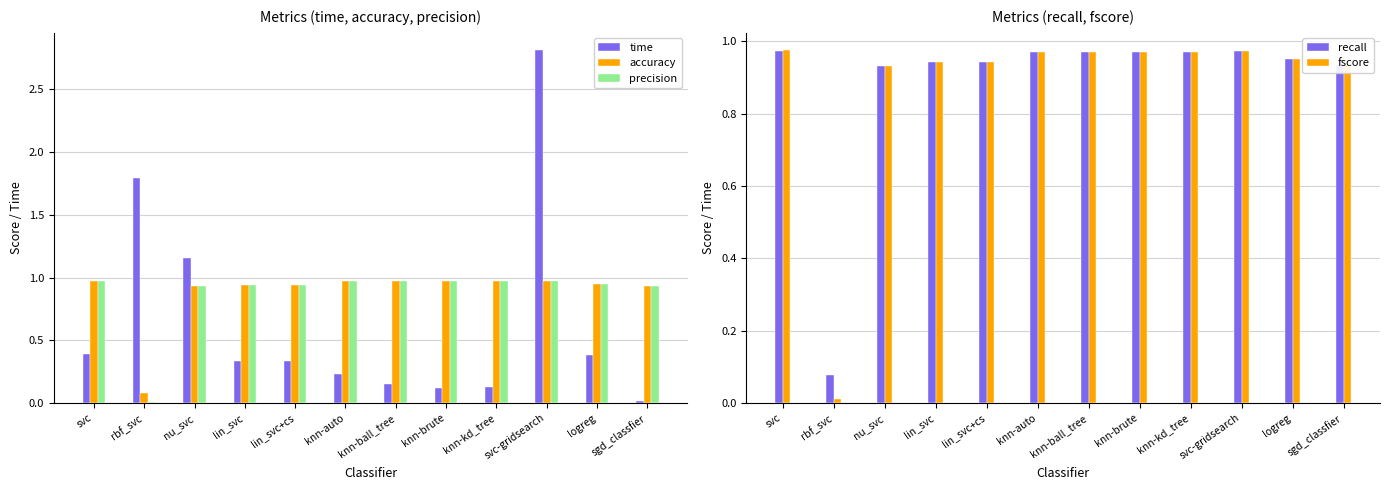

What value does the fscore series have at knn-kd_tree?

1.0